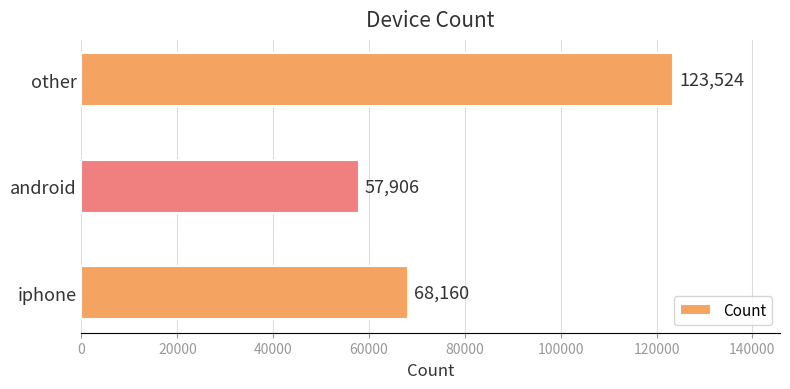

List the labels in order of value, smallest first.

android, iphone, other